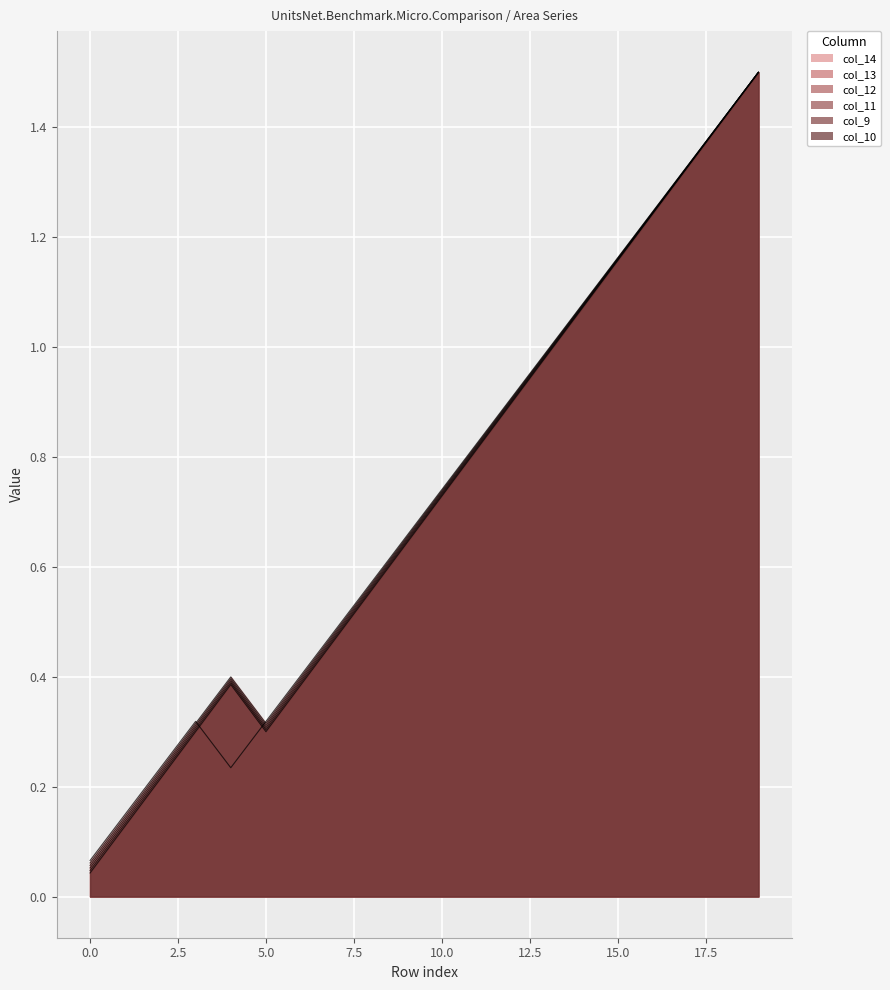

At how many categories does at least one series exceed 0?

20